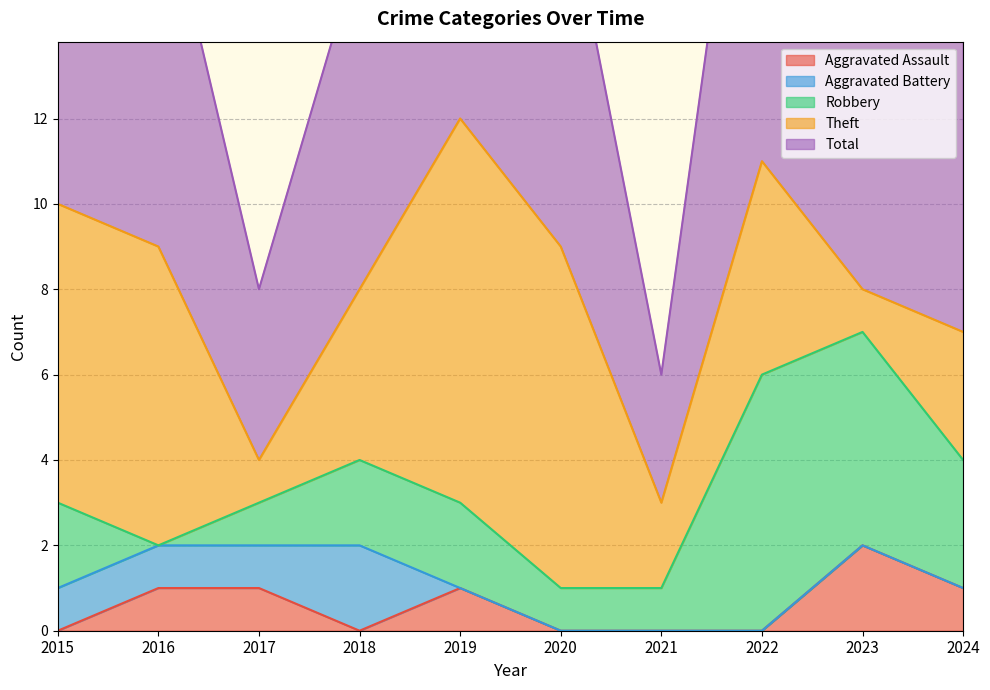

What is the difference between the Total values at 2024 and 2020?

2